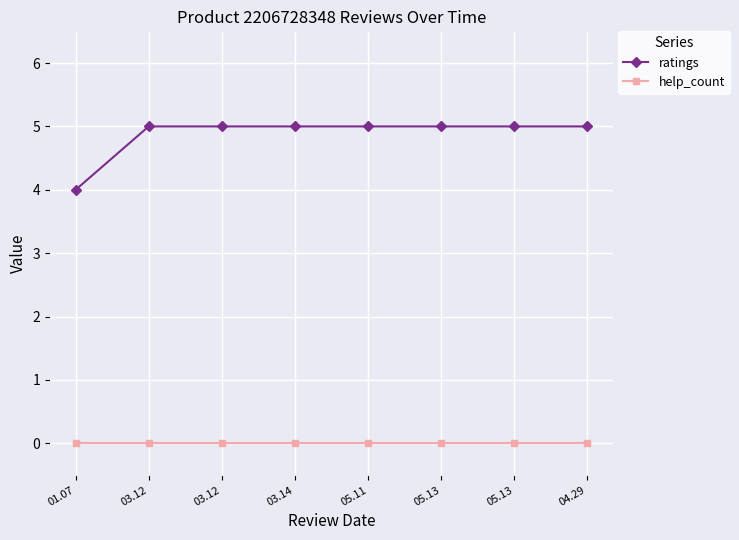

What are all the series names shown in the legend?

ratings, help_count